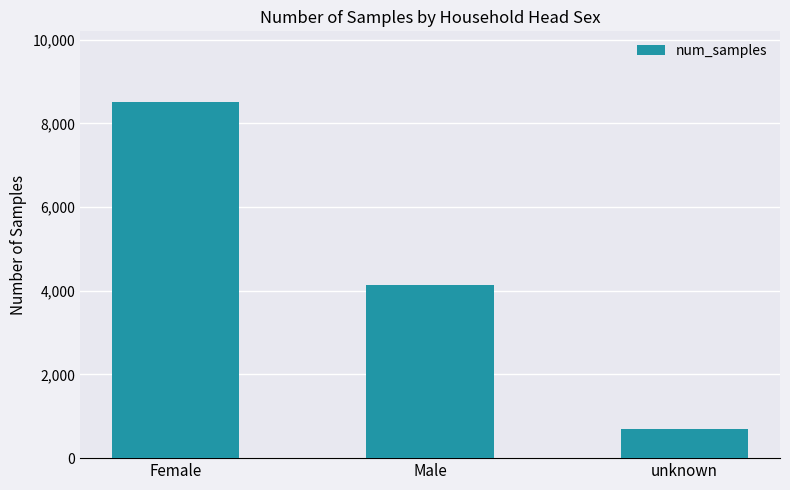

Are the bars horizontal?

No